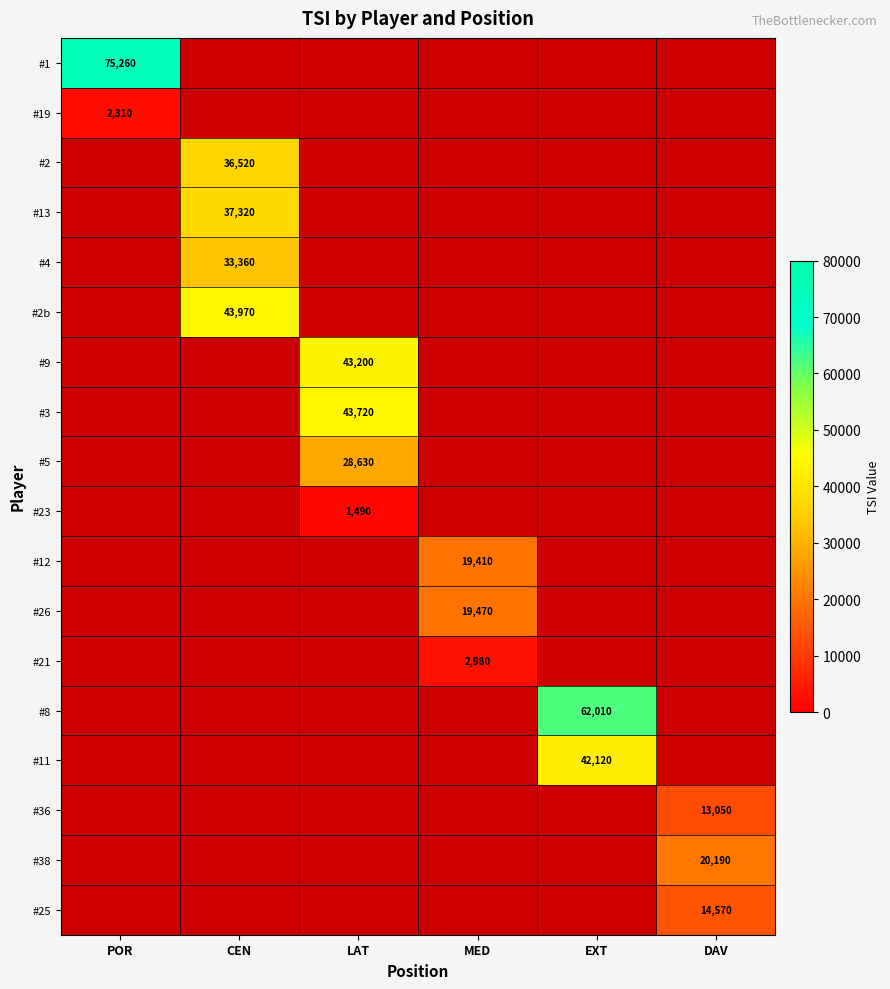

The value of #25 at DAV is 19619. True or false?

False